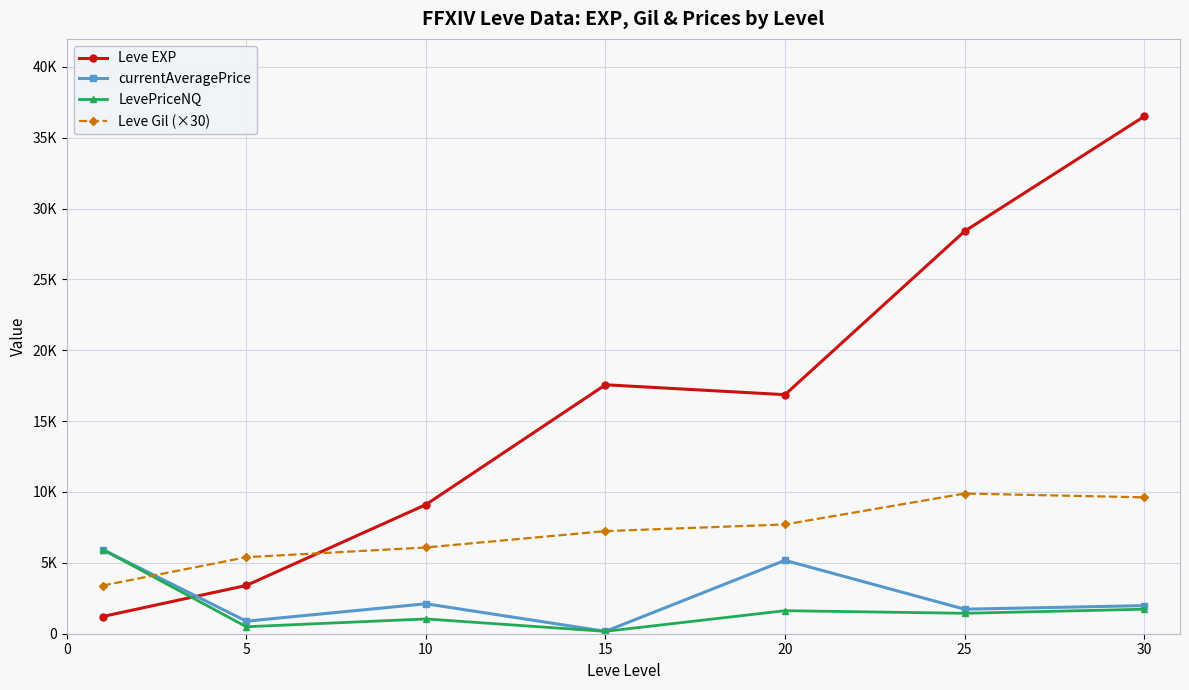

Which series has the largest total across all categories?

Leve EXP